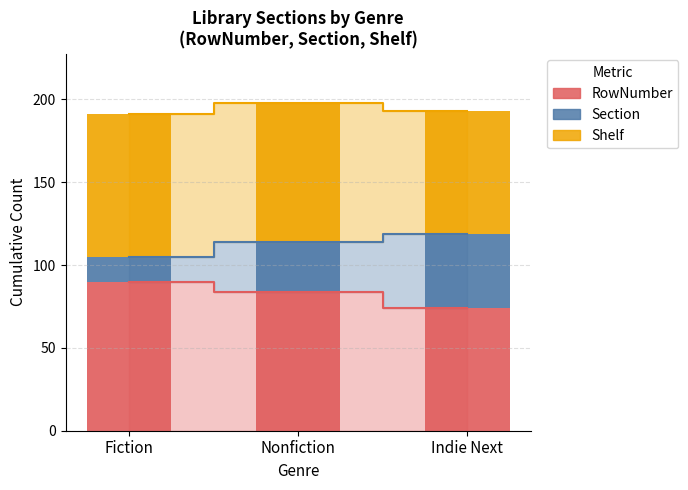

Reading right to left, extract all data points from this chart.

RowNumber: Indie Next=74	Nonfiction=84	Fiction=90
Section: Indie Next=45	Nonfiction=30	Fiction=15
Shelf: Indie Next=74	Nonfiction=84	Fiction=86